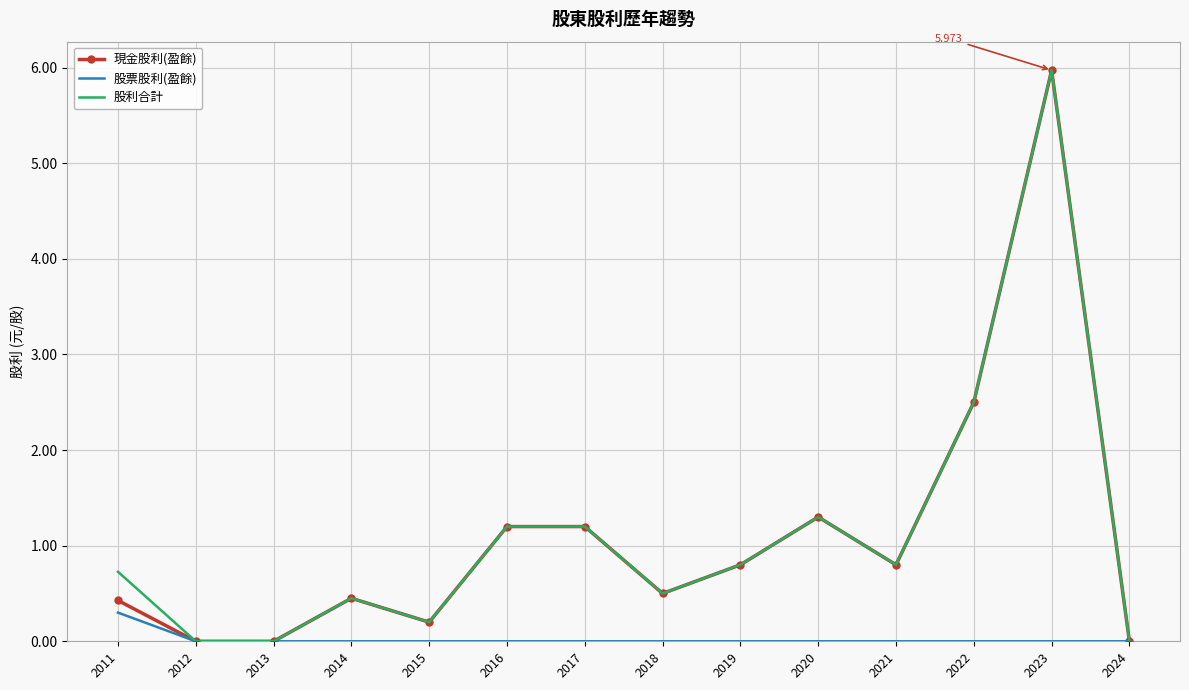

Is it true that 現金股利(盈餘) equals -3.3 at 2012?

False